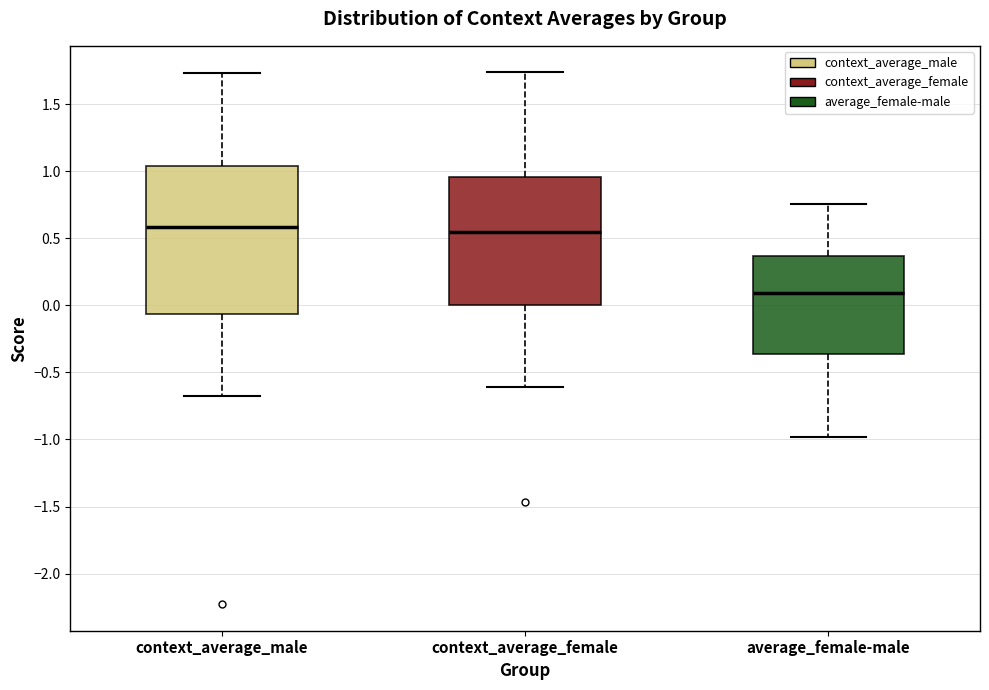

Where does the median line of the box for average_female-male sit on the y-axis? The values are not printed on the chart, so give them approximately, as read against the axis.

0.10